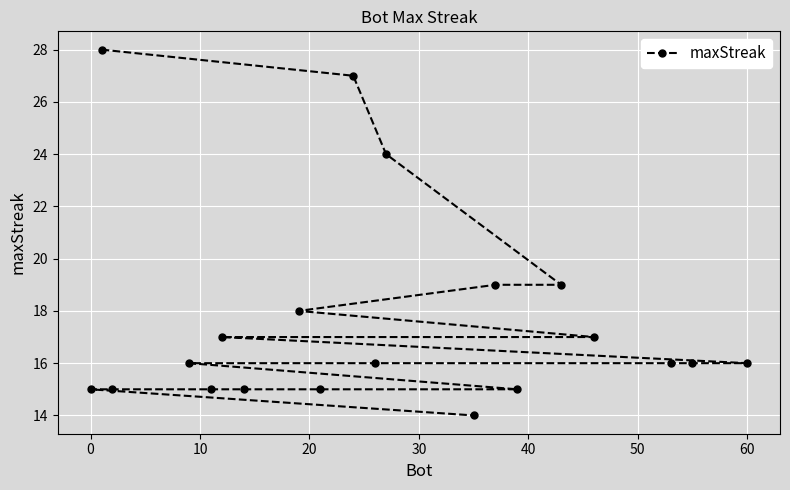

True or false: there are more than 2 points higher than both neighbors.

False